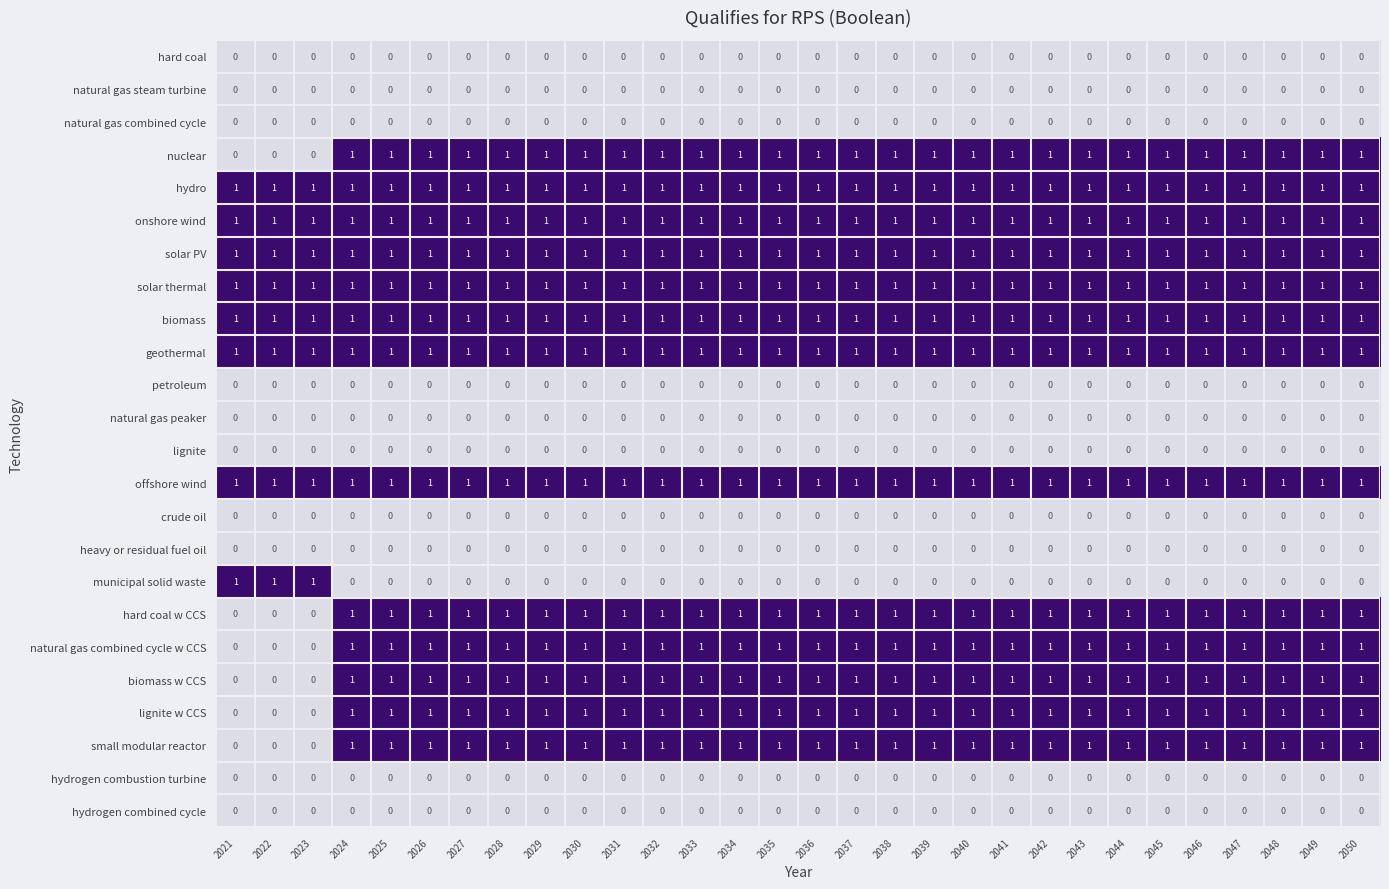

At how many categories does at least one series exceed 0?

30